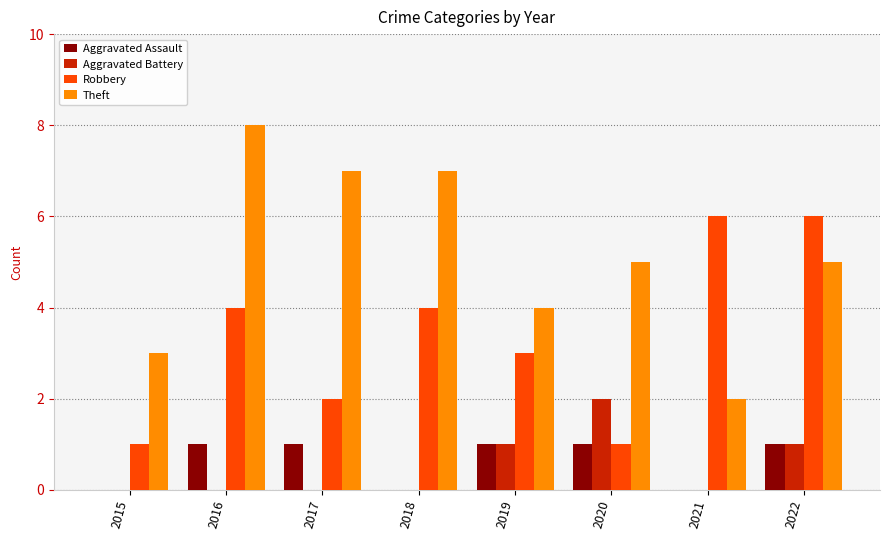

How many groups of bars are there?

8